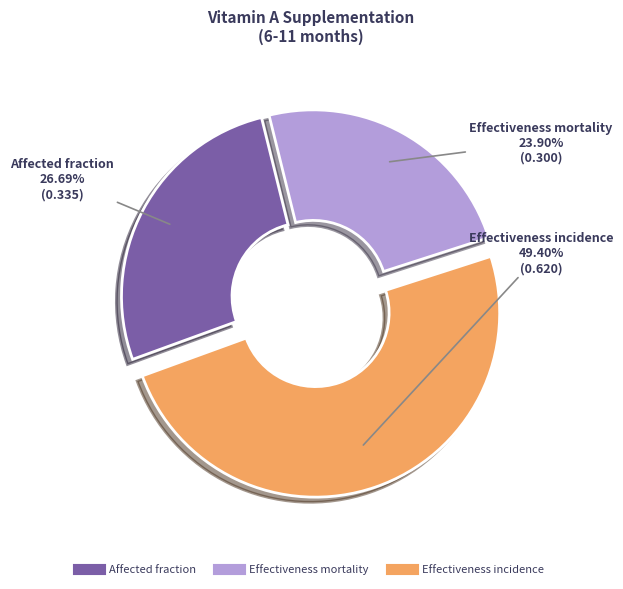

To the nearest percent, what portion does Effectiveness incidence represent?

49%